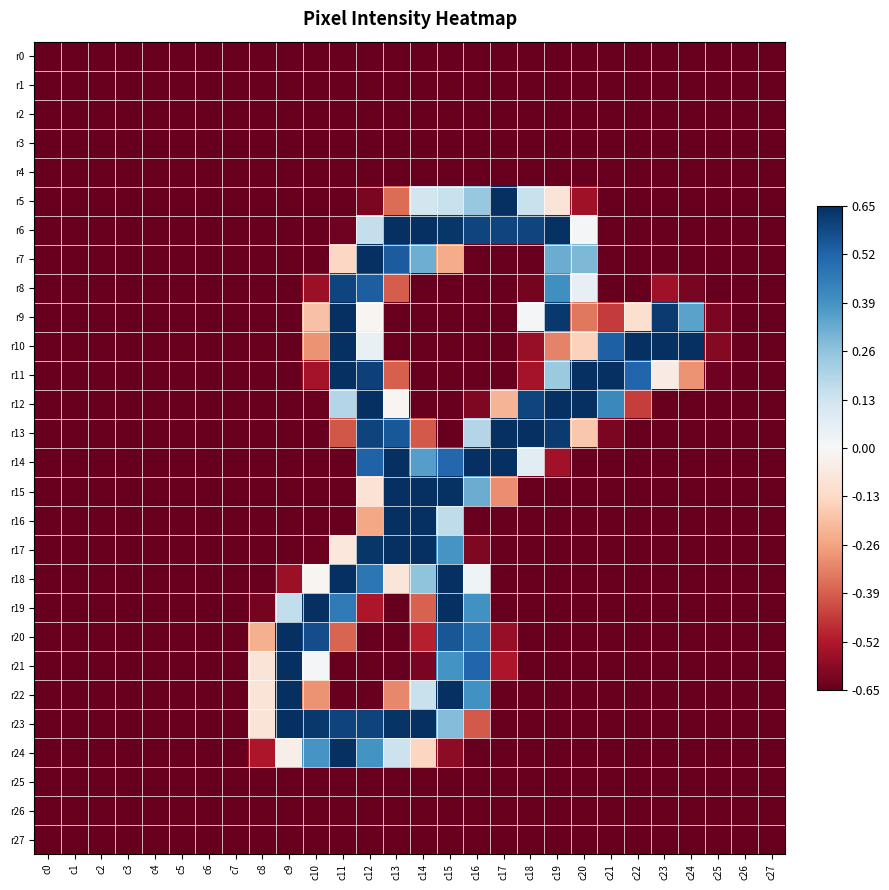

How many distinct data groups are displayed?

28